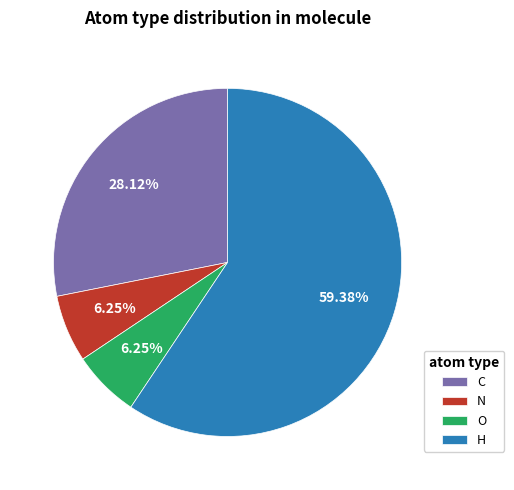

To the nearest percent, what is the difference between the C and H slice percentages?

31%